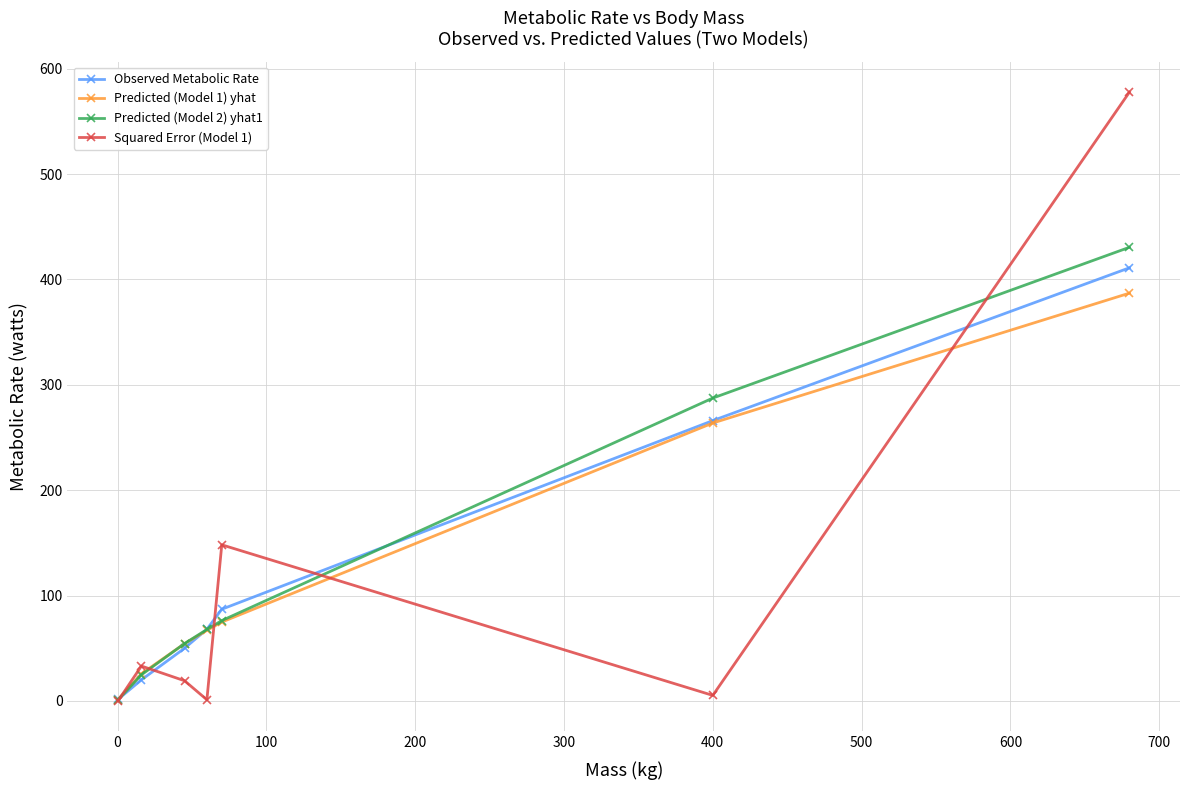

What is the lowest value of the Predicted (Model 1) yhat series?

1.3